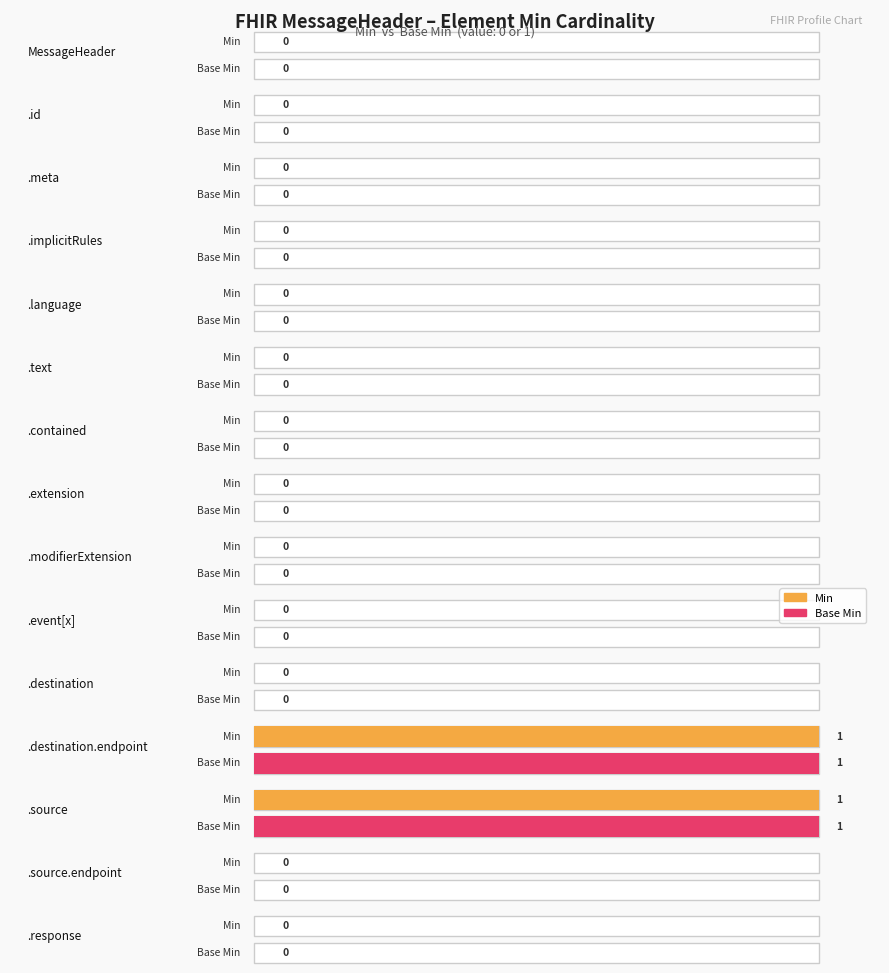

How many values in the Min series exceed 0?

2